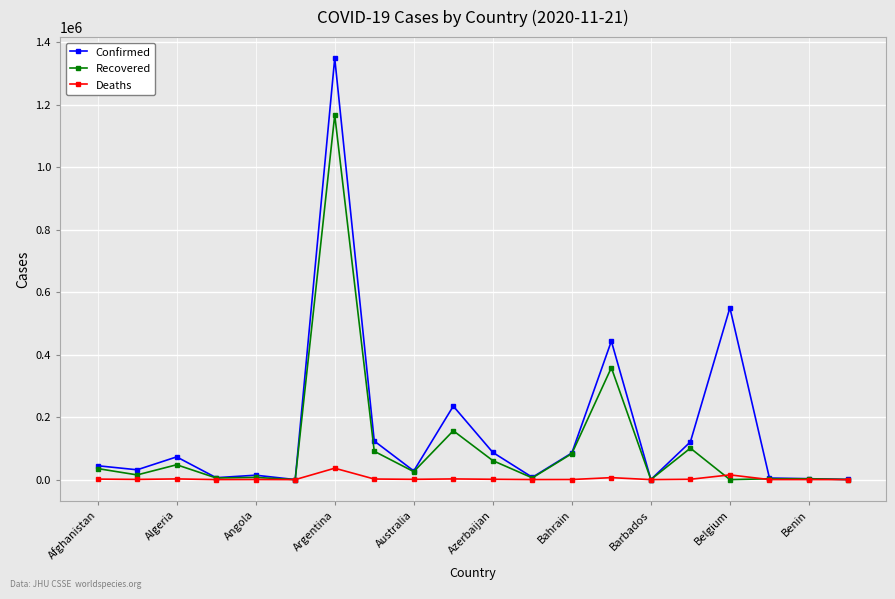

Which series has the widest spread of values?

Confirmed